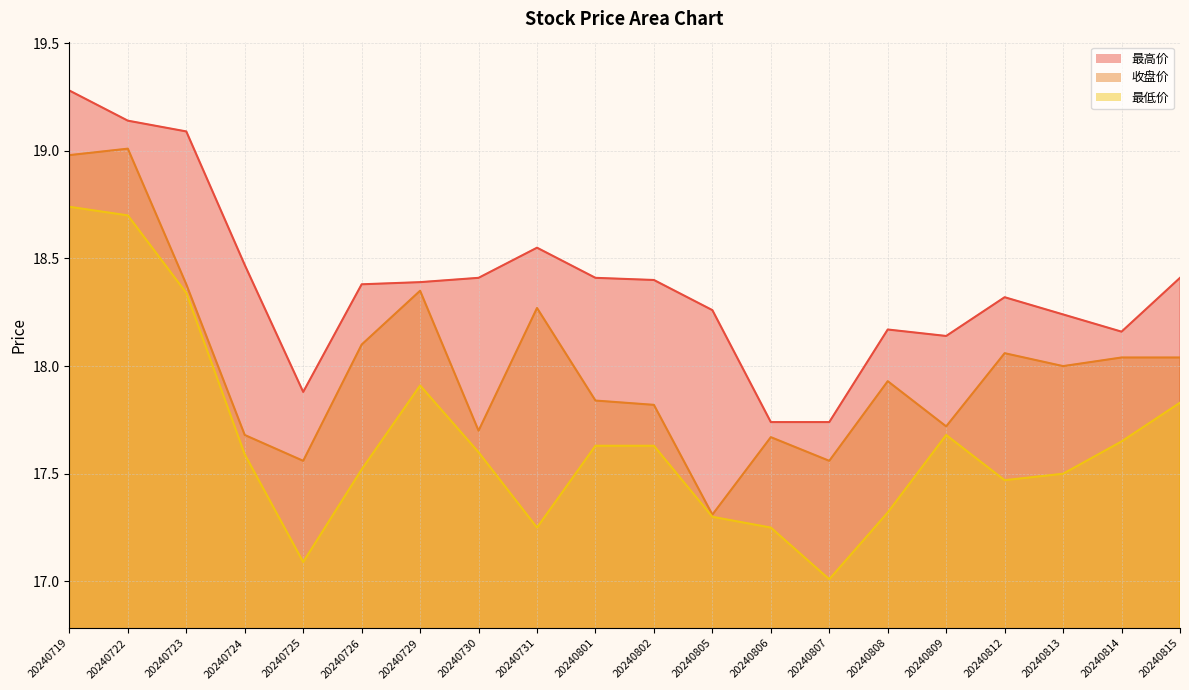

Is it true that 最高价 equals 17.9 at 20240725?

True